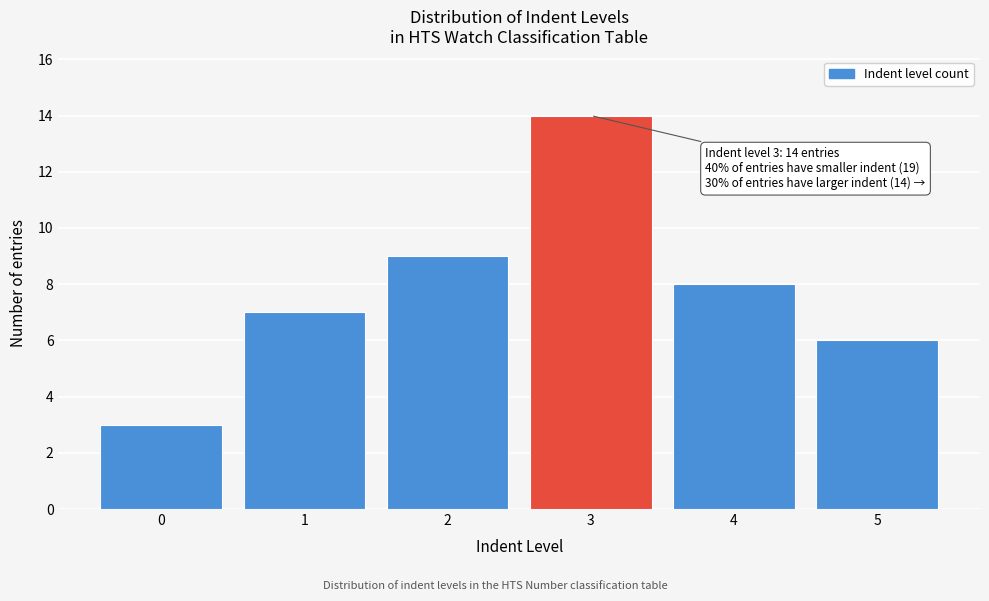

Reading left to right, extract all data points from this chart.

0=3	1=7	2=9	3=14	4=8	5=6